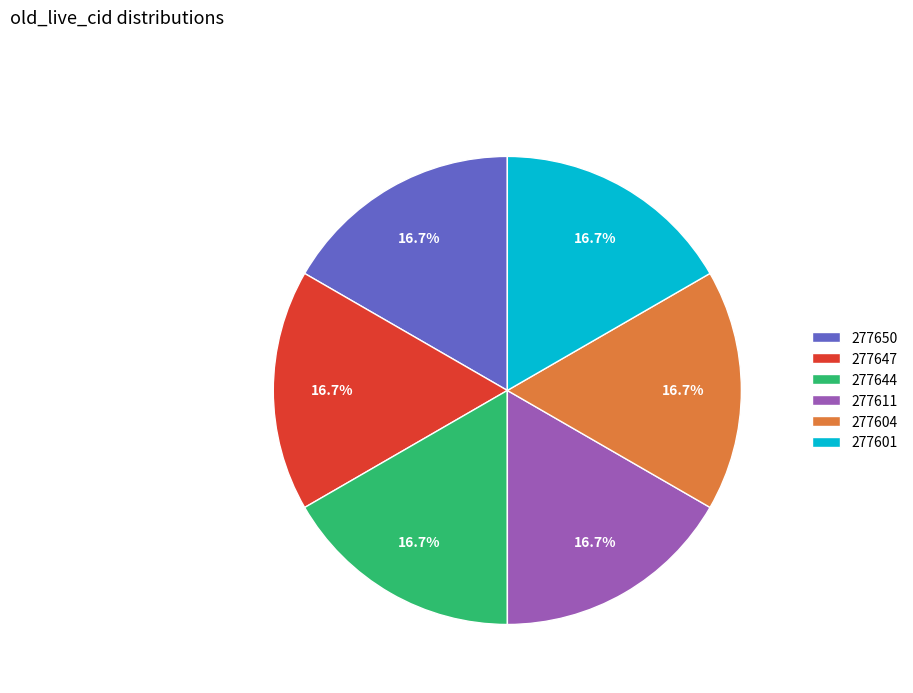

Is it true that 277604 is 17% of the pie?

True